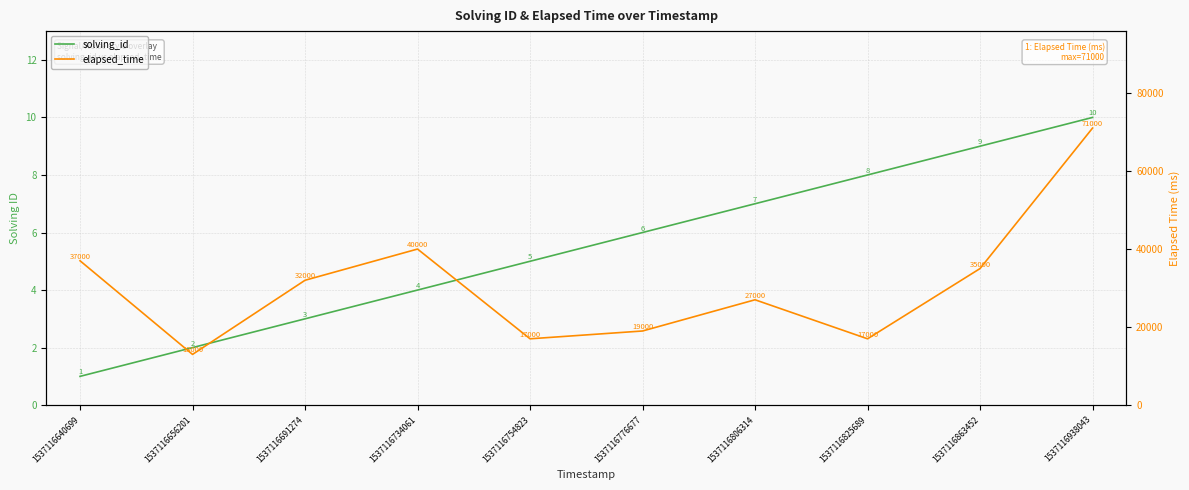

How many lines are shown in the chart?

2